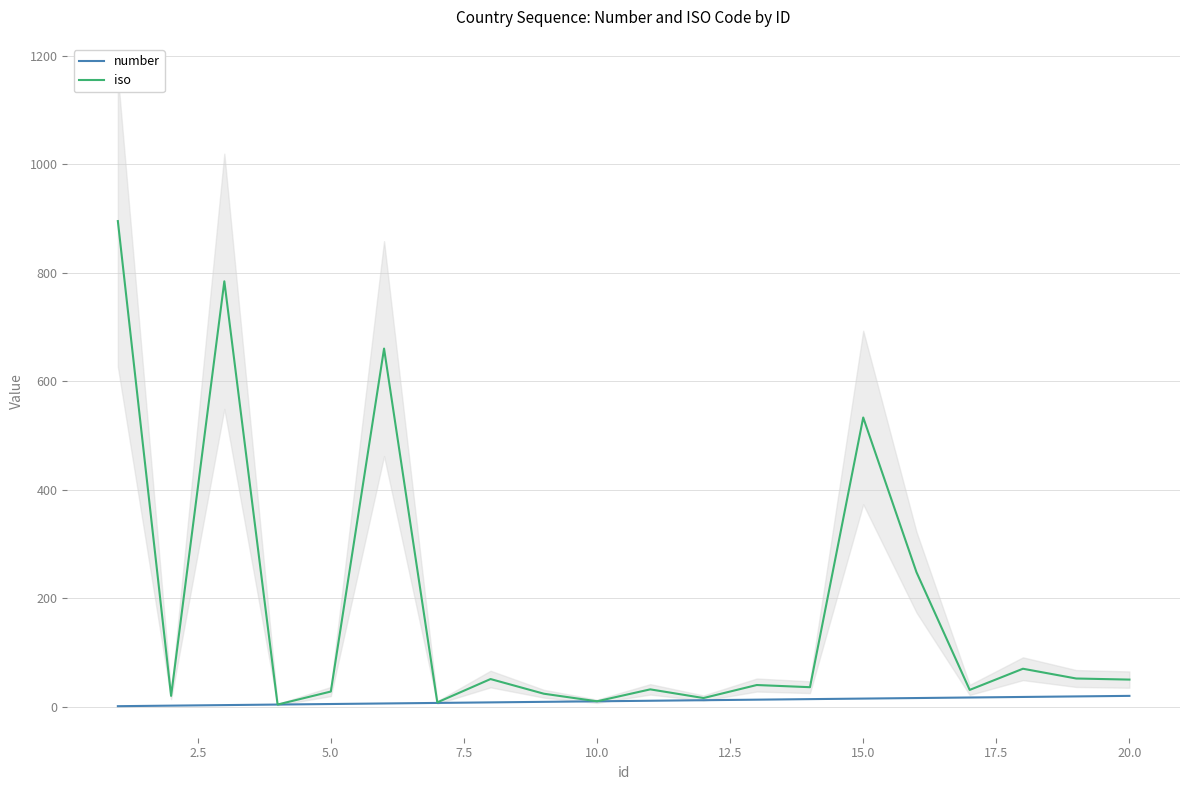

Count the number of categories in the chart.

20